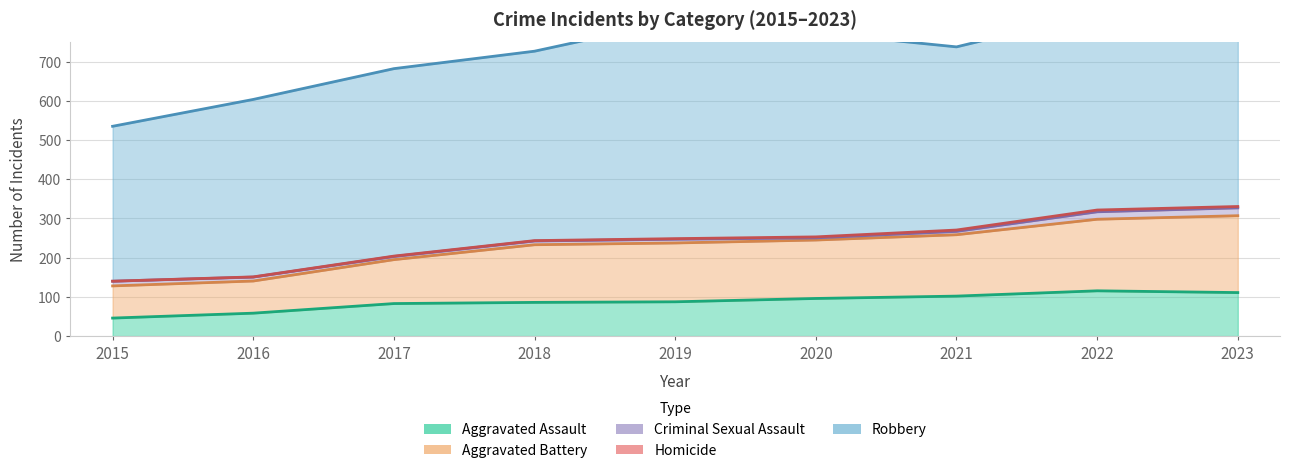

Which has a higher value, 2015 or 2021?

2021